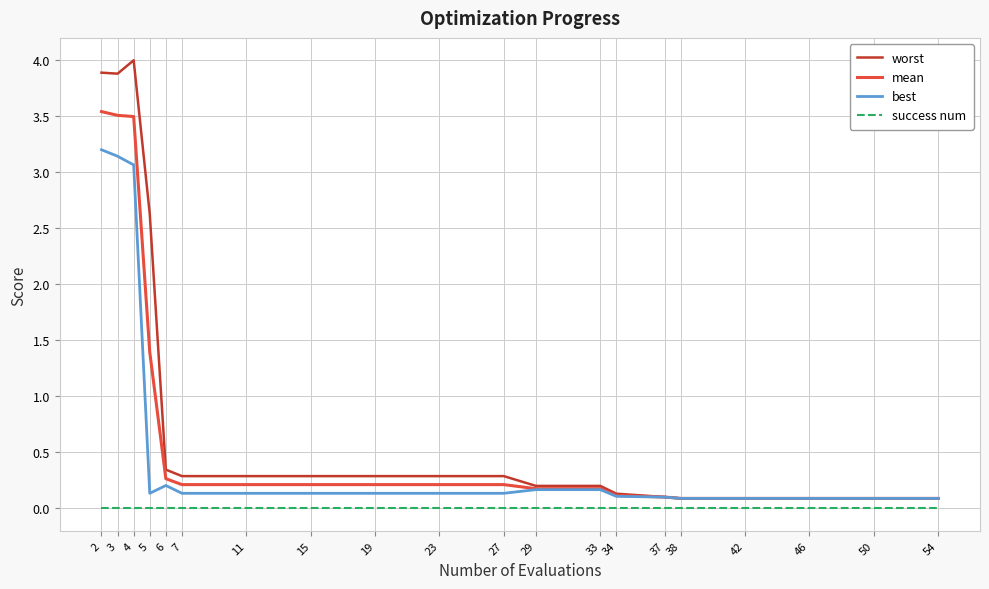

What is the total value across all series at 6?

0.8